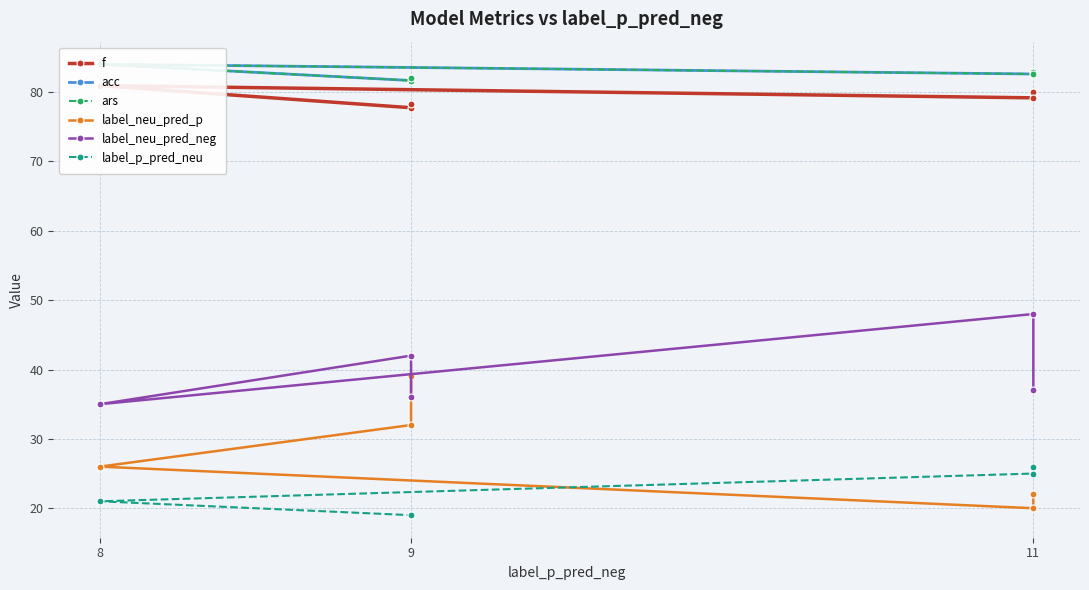

Read the ars value at 11.

82.9